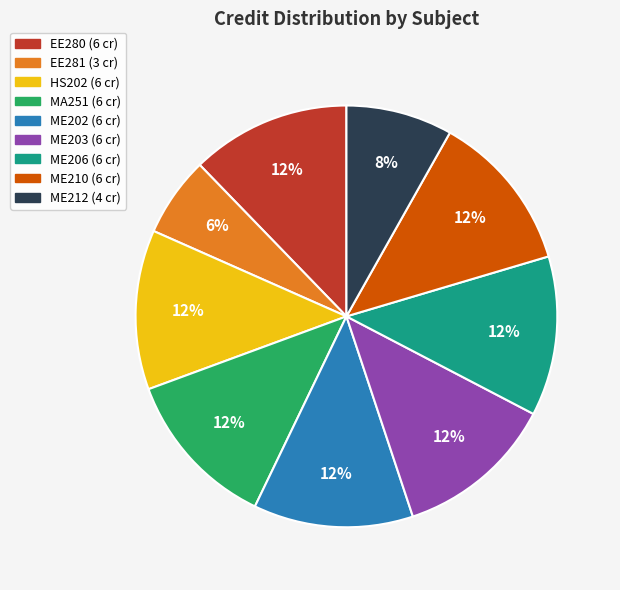

Is it true that ME212 is 1% of the pie?

False